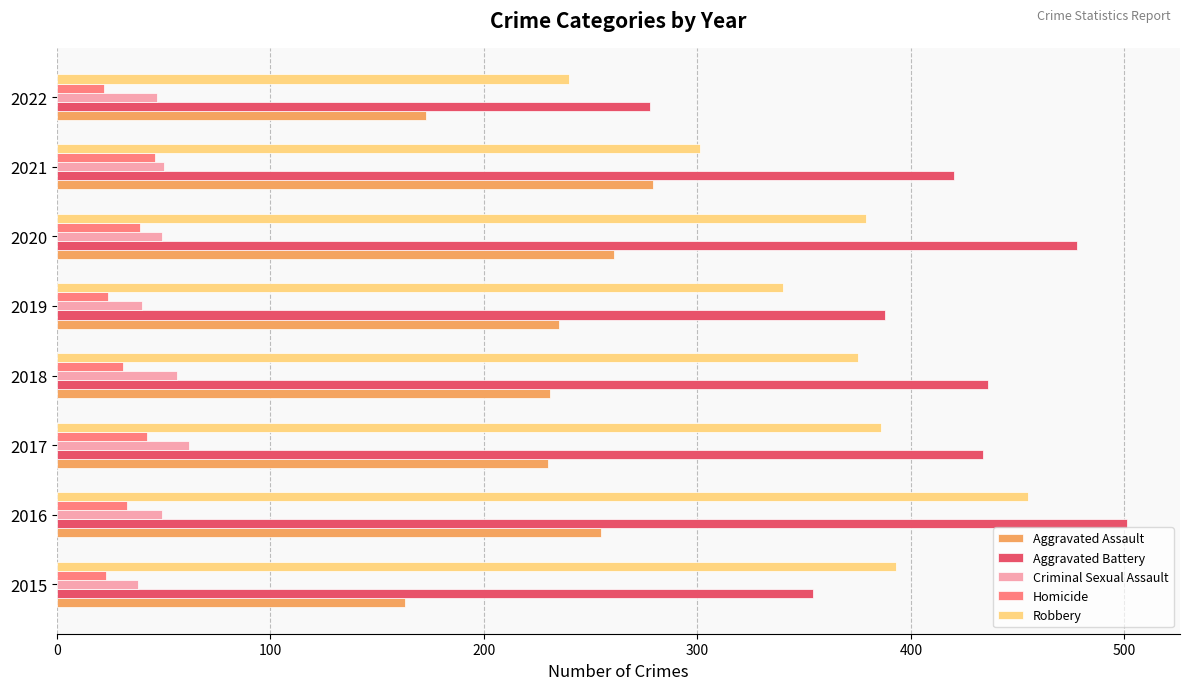

Between 2016 and 2018, which series saw the biggest shift?

Robbery